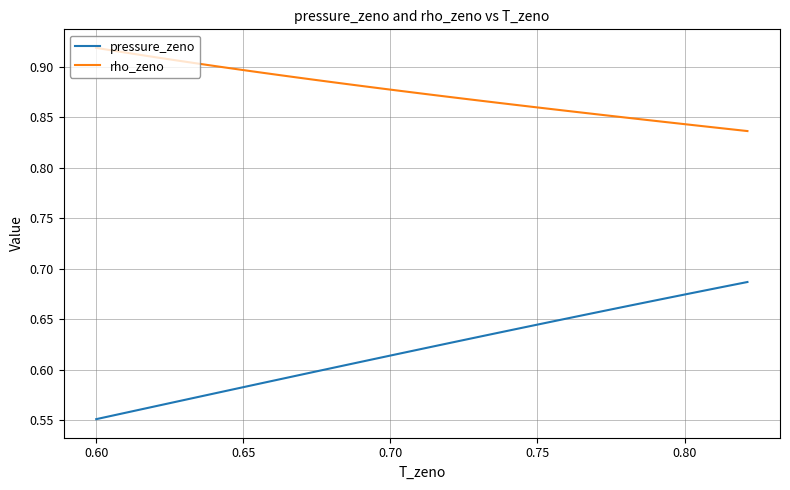

True or false: pressure_zeno and rho_zeno intersect in this chart.

False